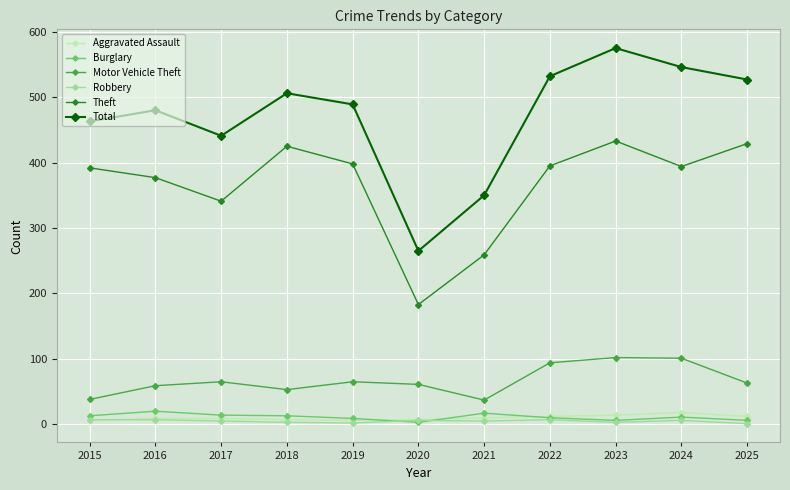

What is the difference between the maximum and minimum values in the Aggravated Assault series?

12